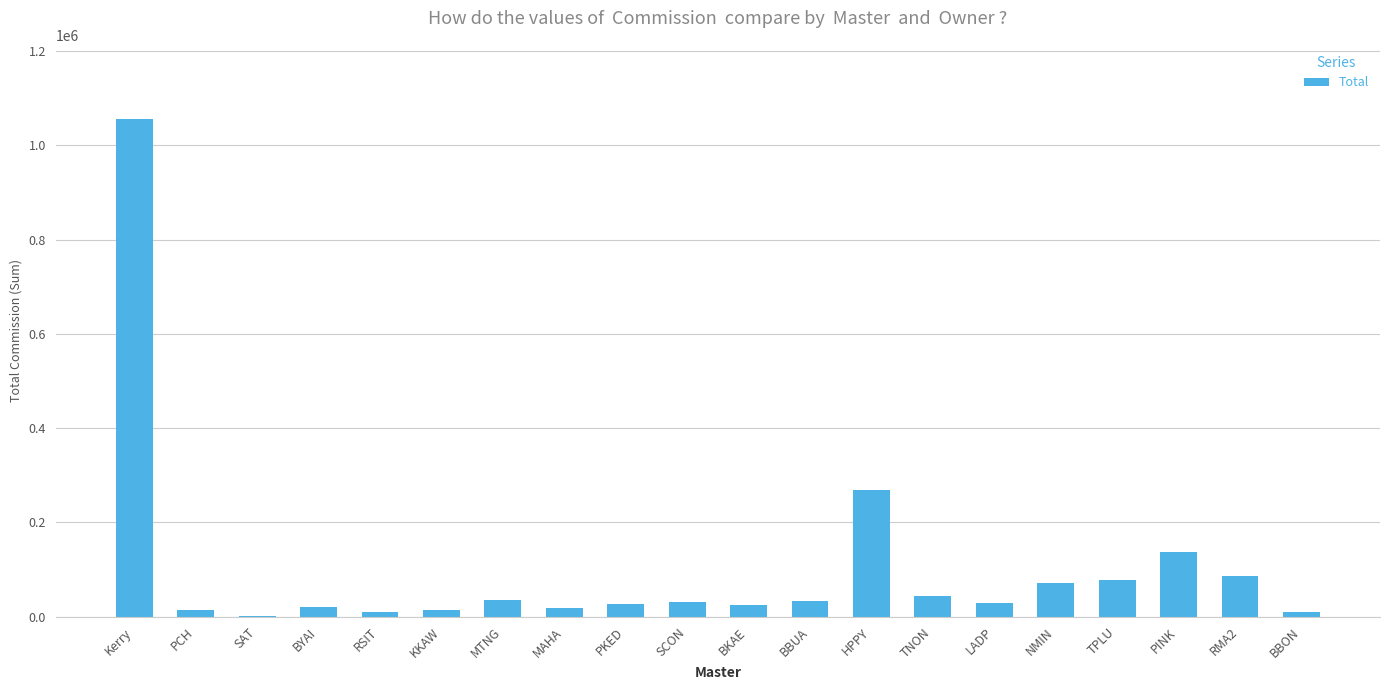

What is the sum of the values at HPPY and BBUA?

300087.0